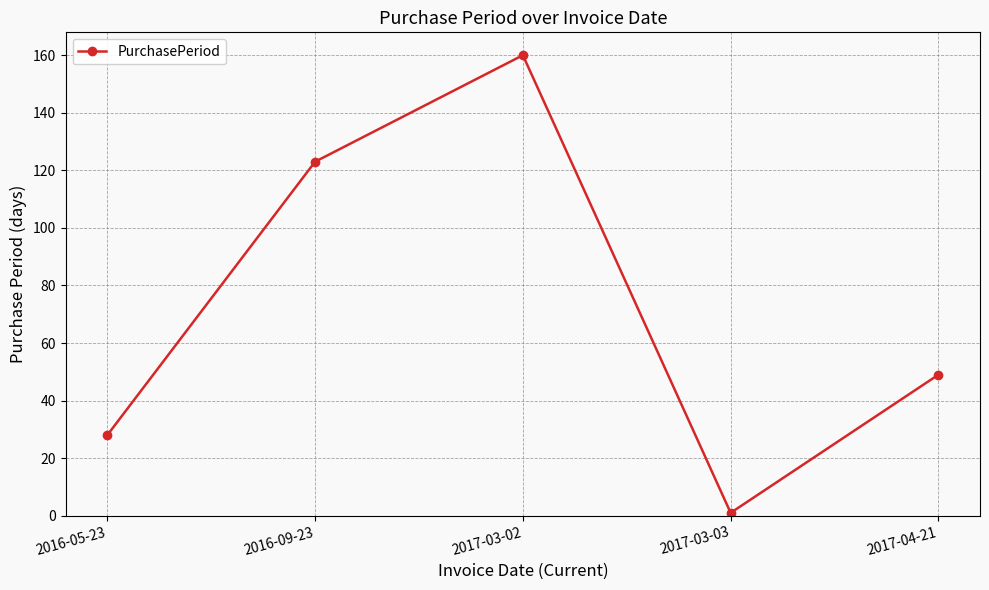

List the labels in order of value, largest first.

2017-03-02, 2016-09-23, 2017-04-21, 2016-05-23, 2017-03-03